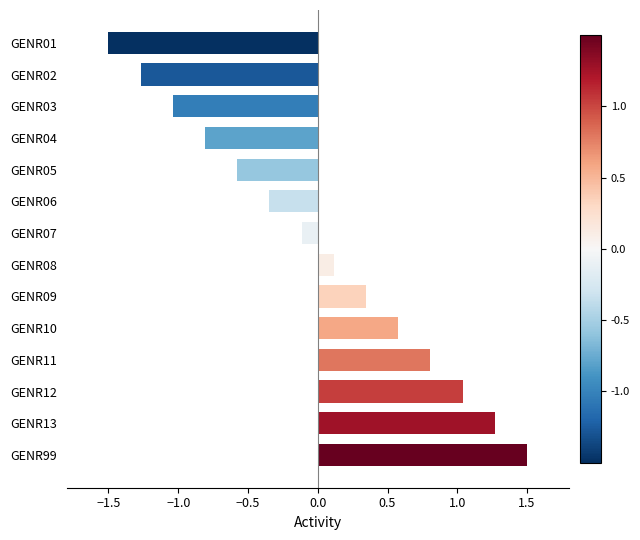

What is the change in value from GENR99 to GENR07?

-1.6